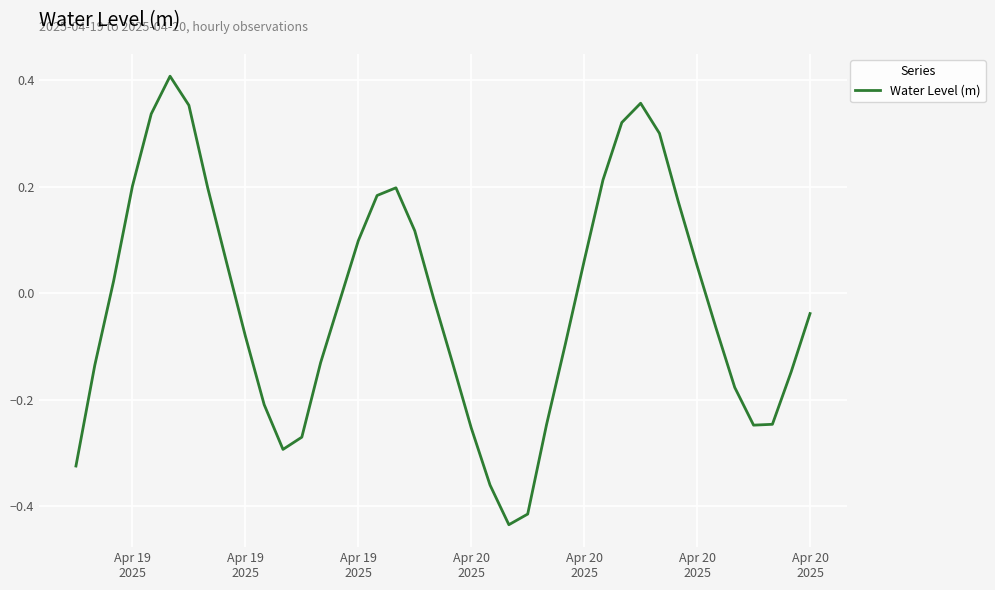

How many points are higher than both their immediate neighbors (excluding endpoints)?

3